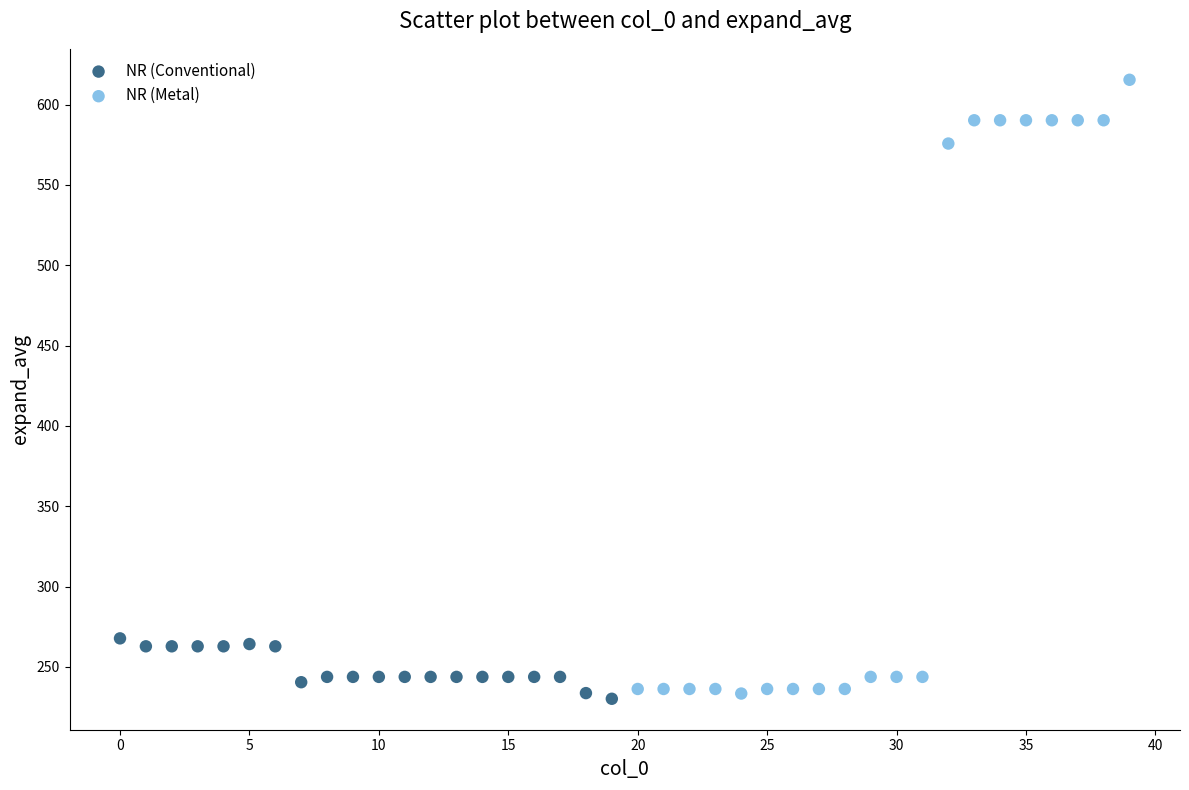

Which series has the largest Y range (max minus min)?

NR (Metal)